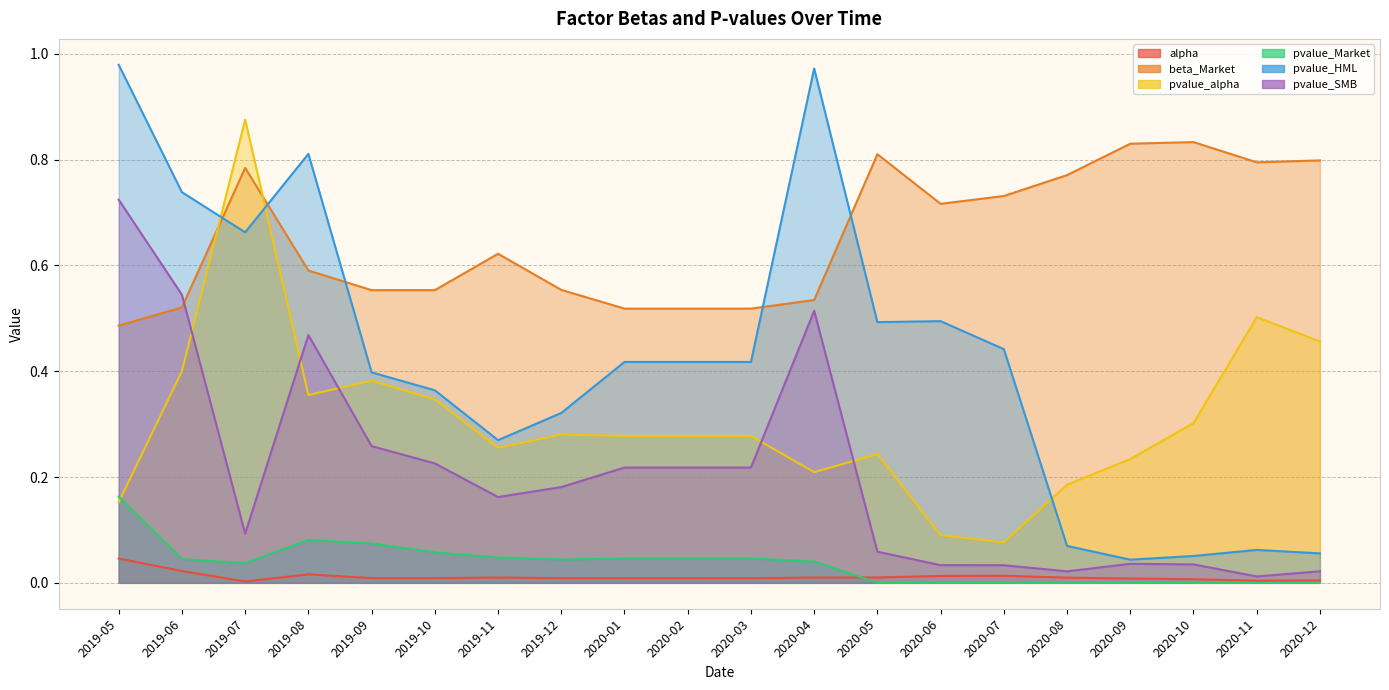

What is the lowest value of the pvalue_alpha series?

0.1